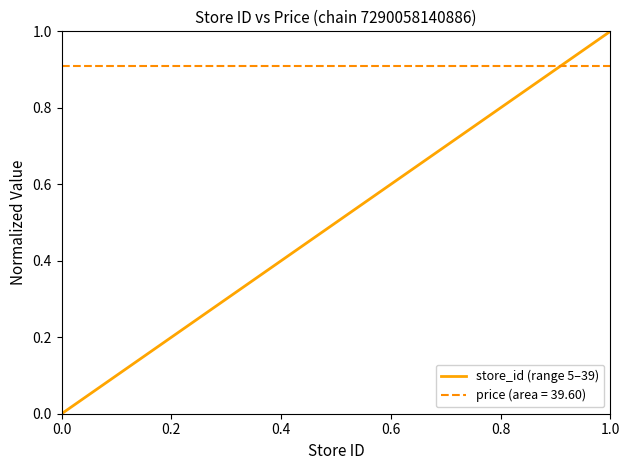

Which series has the widest spread of values?

store_id (range 5–39)